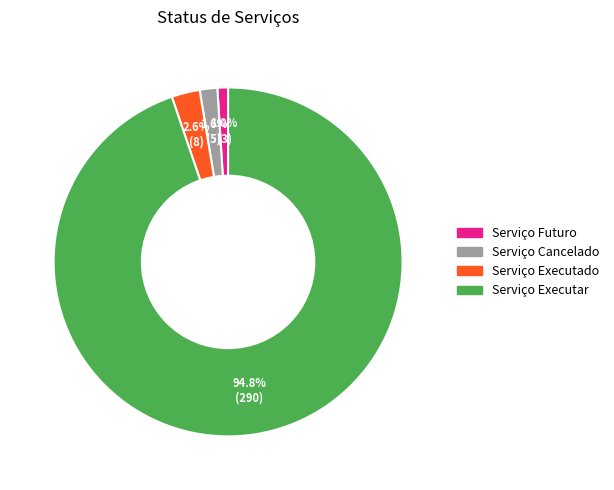

To the nearest percent, what is the combined percentage of Serviço Futuro and Serviço Executar?

96%